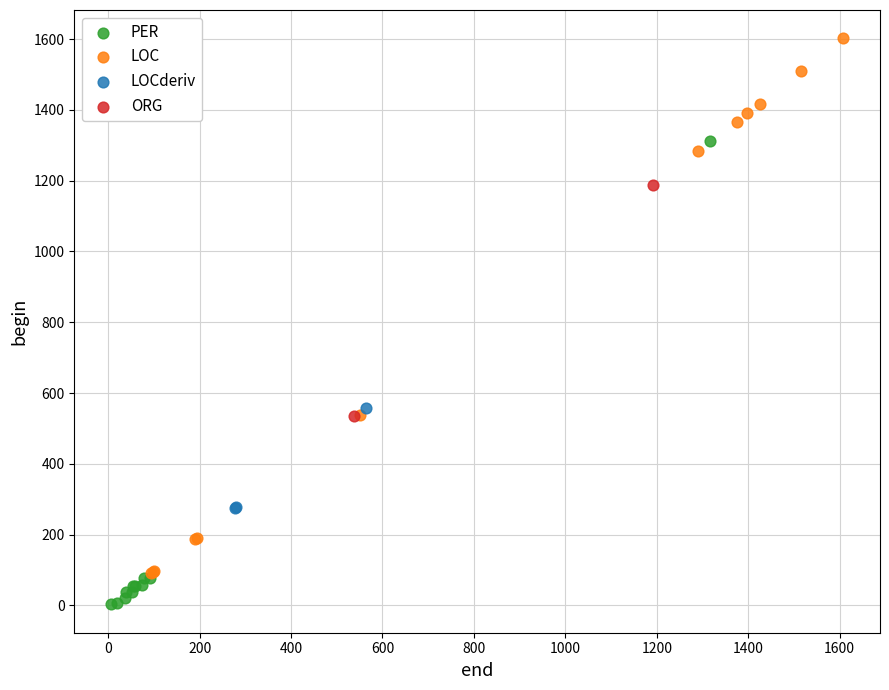

What are all the series names shown in the legend?

PER, LOC, LOCderiv, ORG